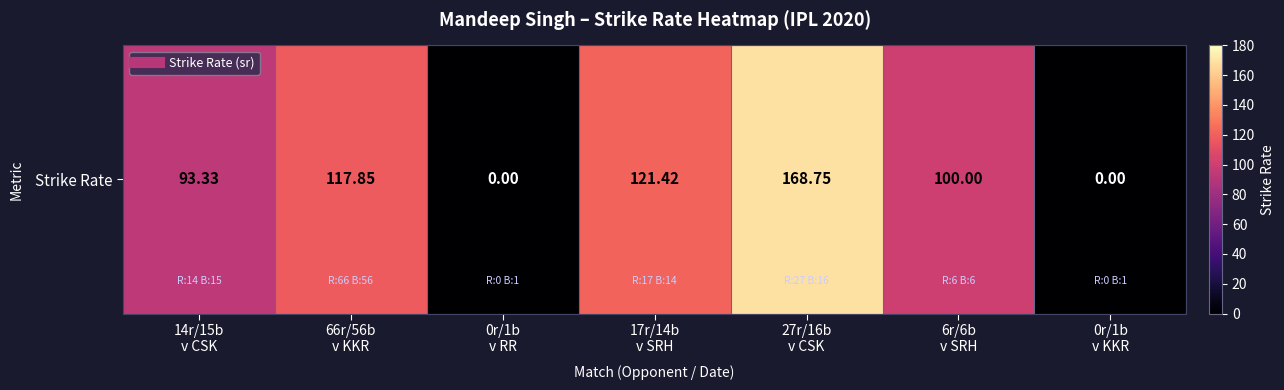

At which category does the chart reach its peak across all series?

27r/16b
v CSK